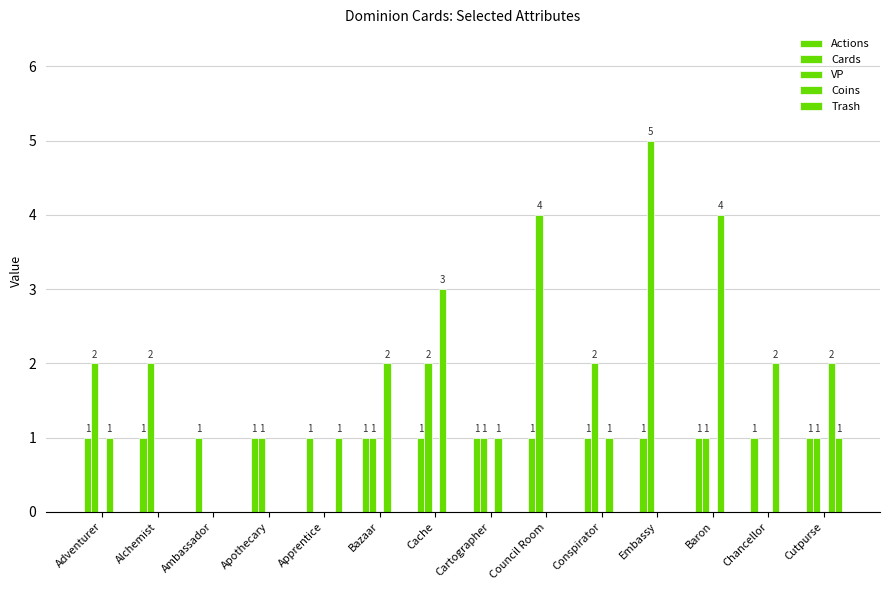

What position from the left is Conspirator?

10